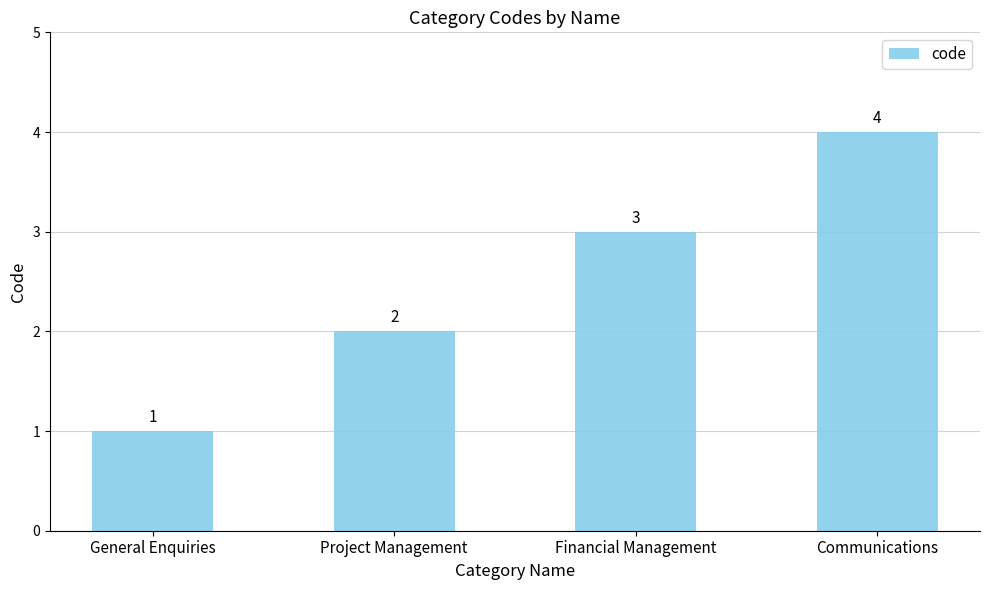

What is the maximum value shown in the chart?

4